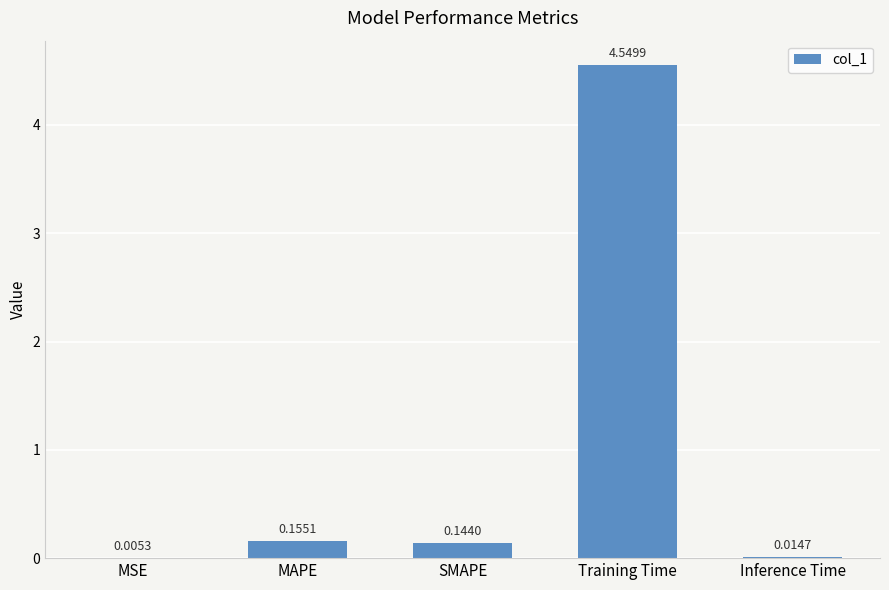

What is the sum of the values at SMAPE and MAPE?

0.3